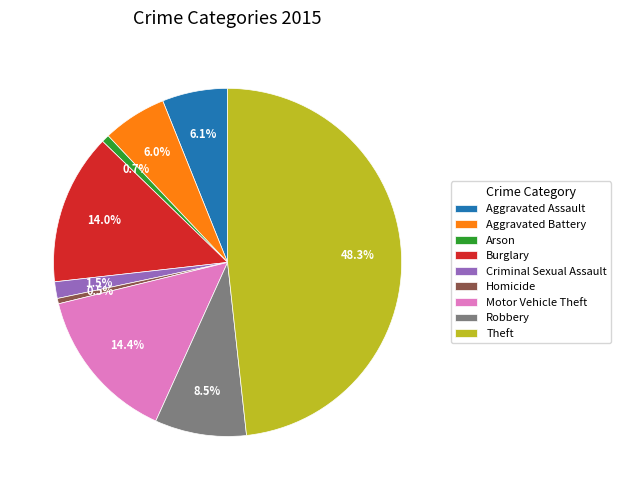

Combined, what portion of the pie is Theft and Motor Vehicle Theft?

62.7%